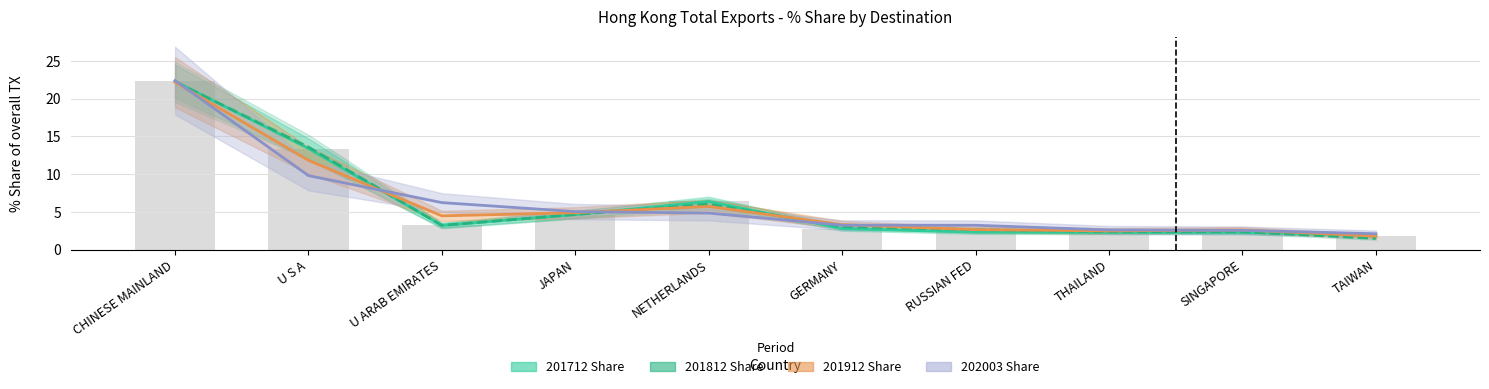

What is the difference between the maximum and minimum values in the 201912 Share series?

20.4